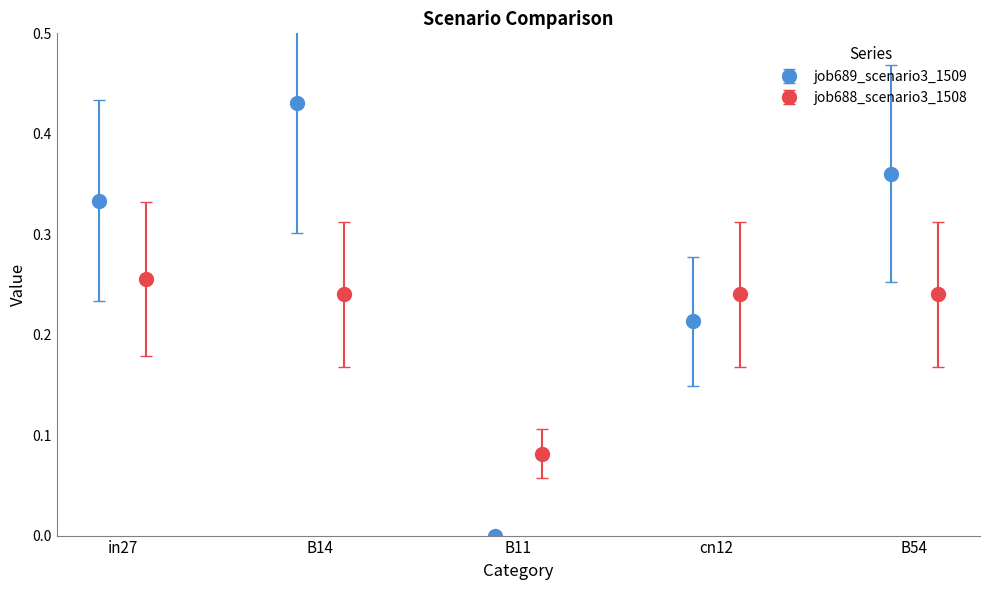

Count the job688_scenario3_1508 values in the range 0 to 1.

5